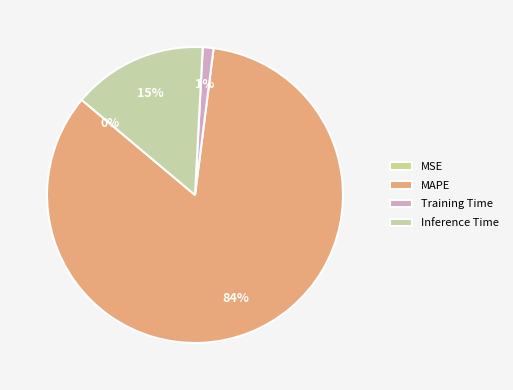

To the nearest percent, what portion does MAPE represent?

84%